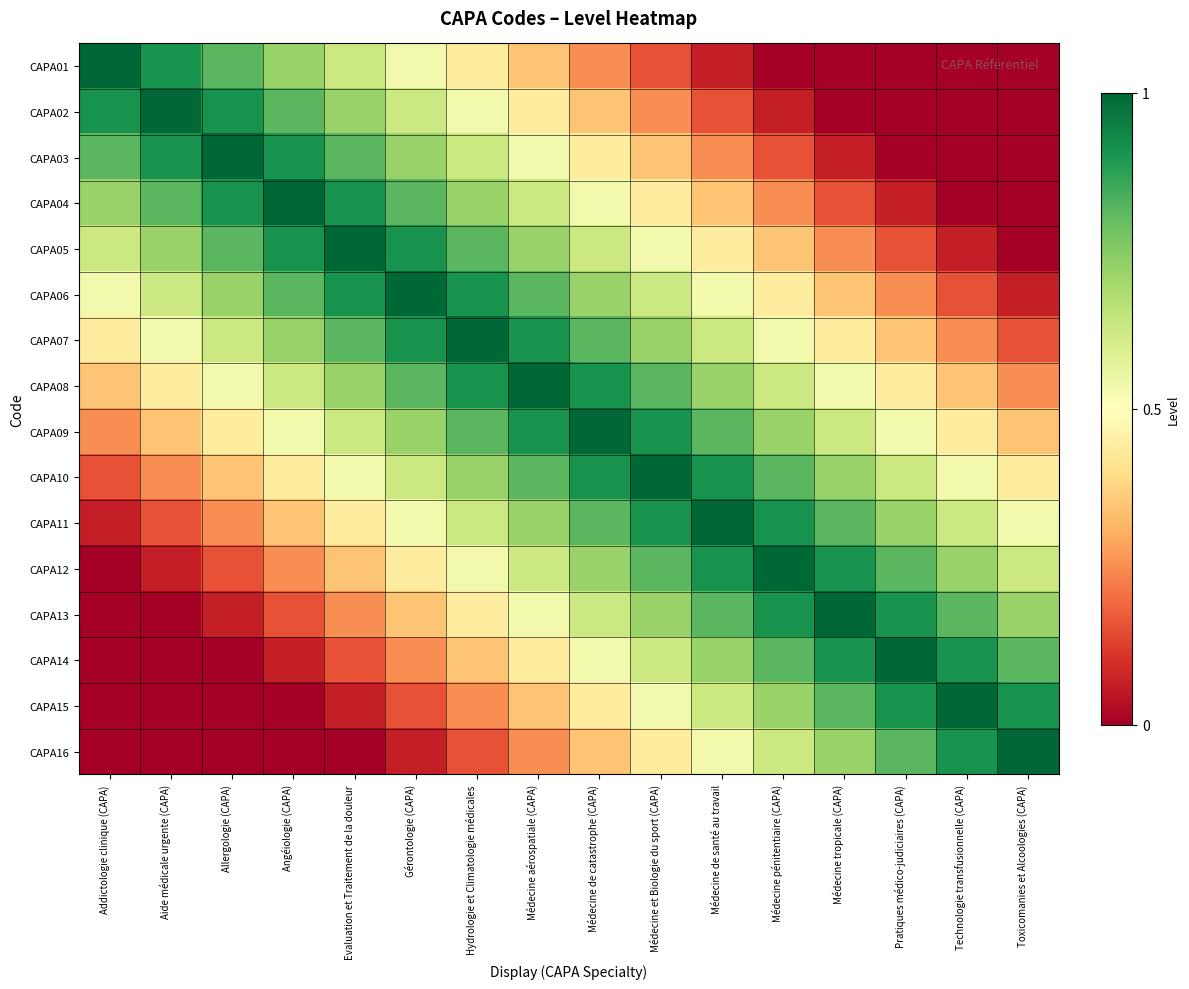

Which series changed the most between Addictologie clinique (CAPA) and Médecine tropicale (CAPA)?

CAPA01